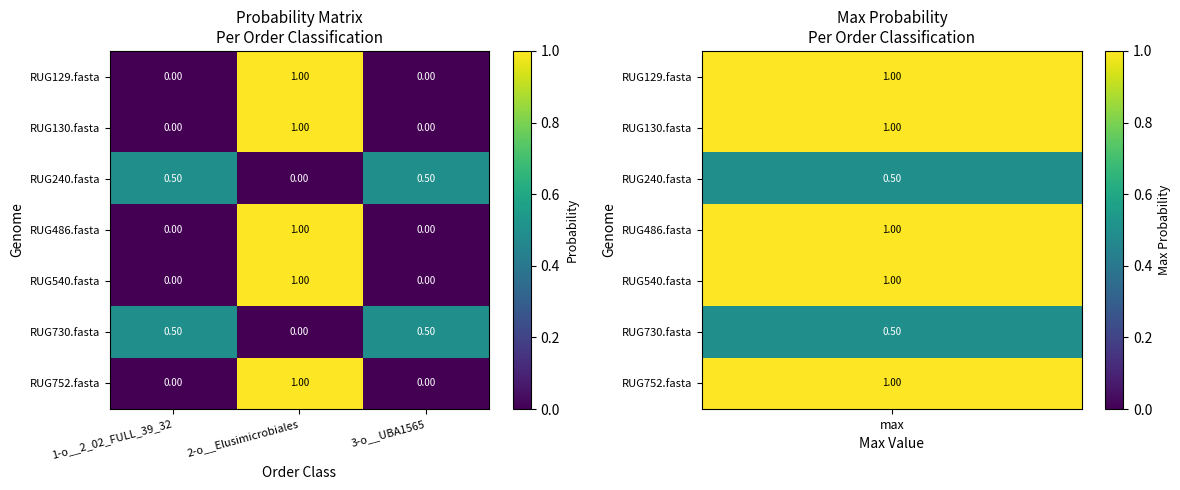

What is the sum of the RUG730.fasta values at 1-o__2_02_FULL_39_32 and 3-o__UBA1565?

1.0